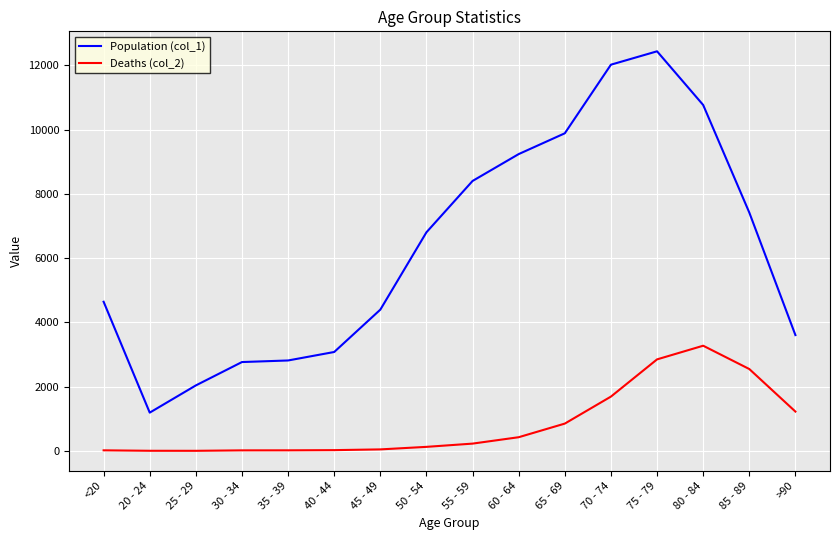

At which category is the sum across all series the highest?

75 - 79